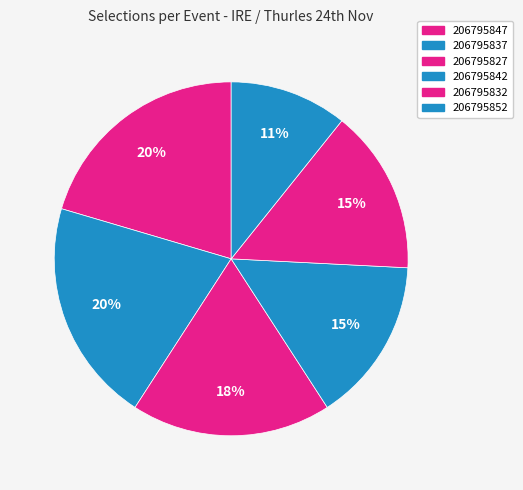

Is there a majority slice in this chart?

No